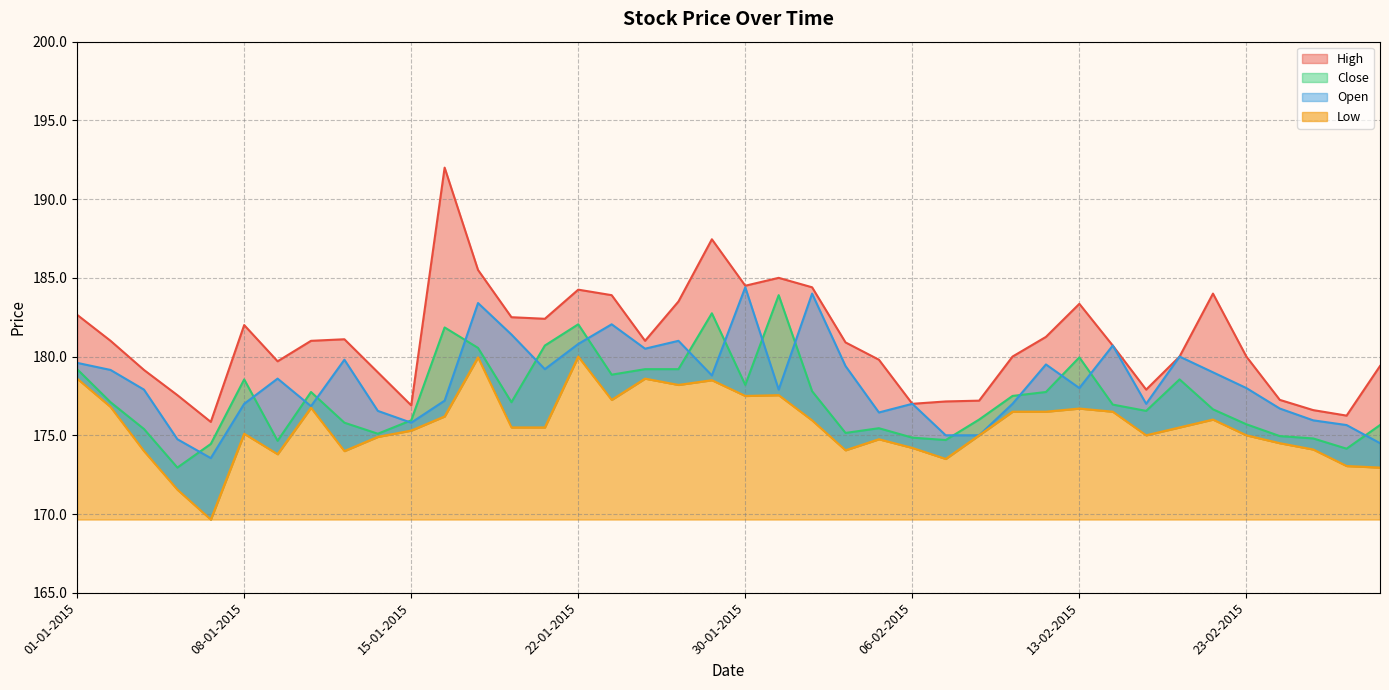

Where is the first local minimum for High?

07-01-2015